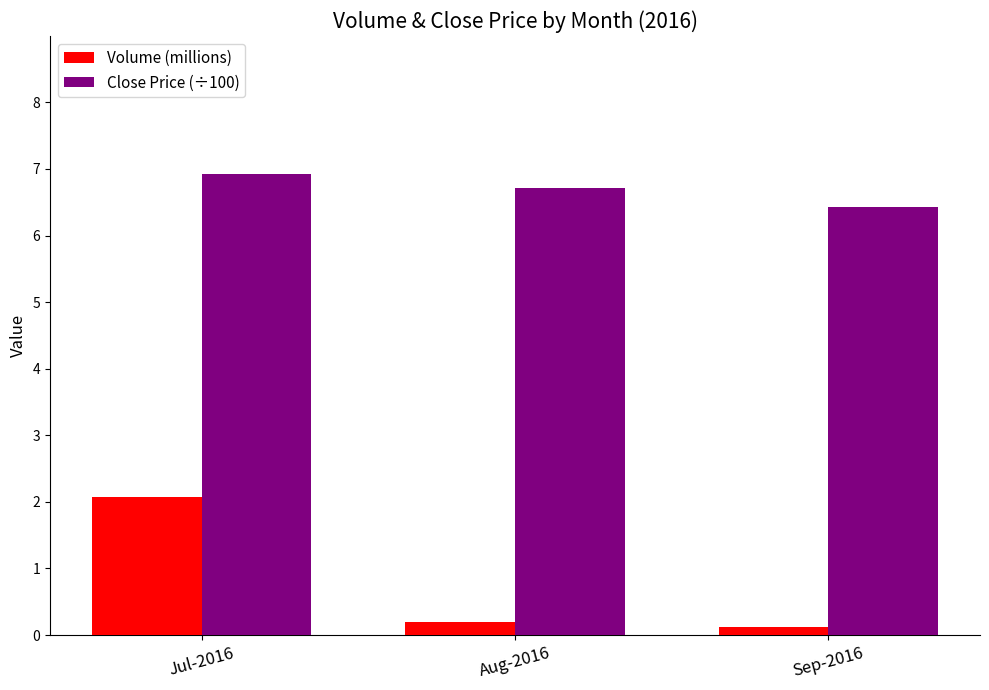

Which series has the largest total across all categories?

Close Price (÷100)